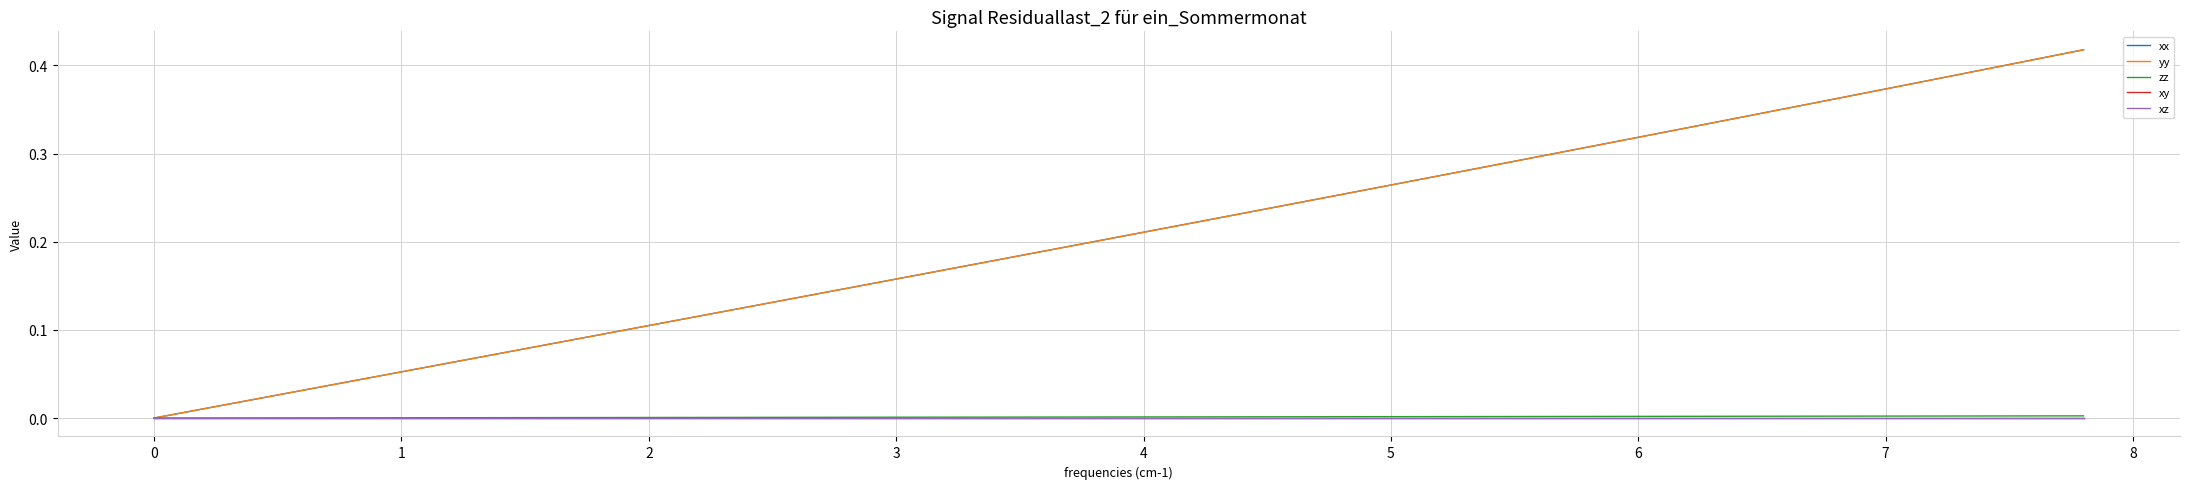

Which series has the widest spread of values?

xx